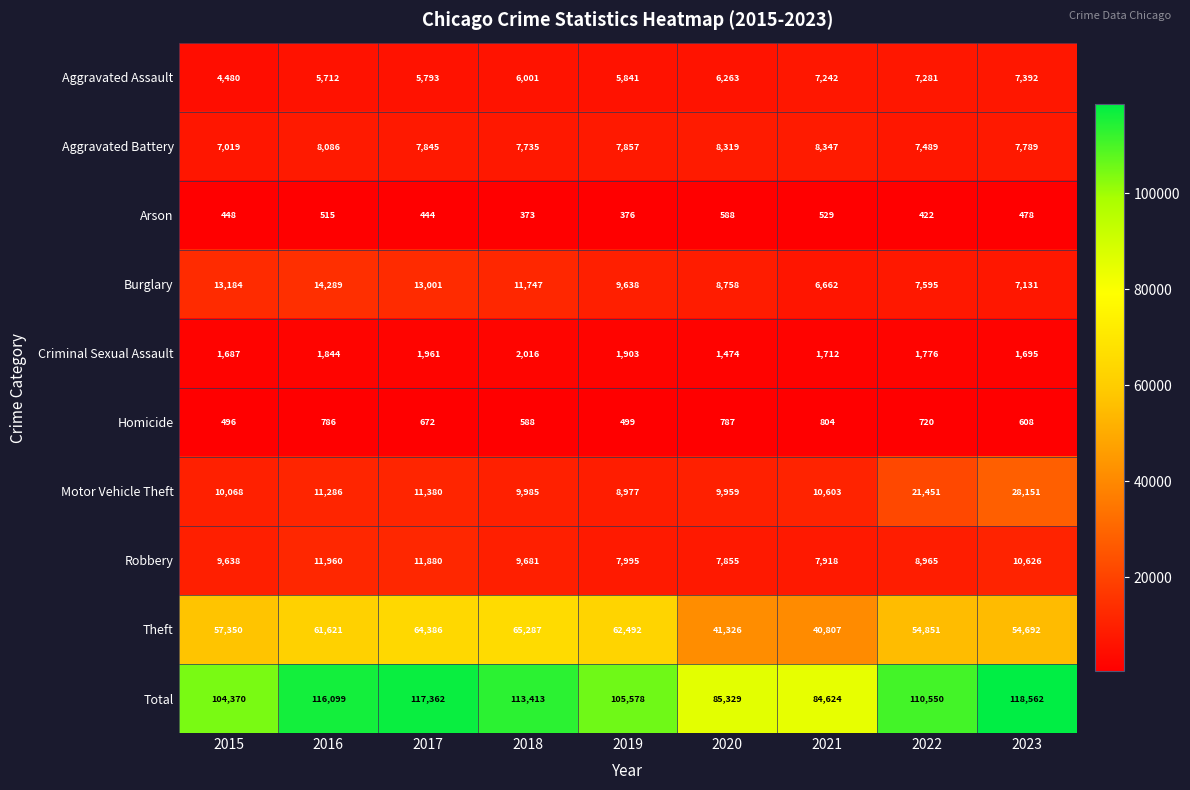

Which series has the widest spread of values?

Total